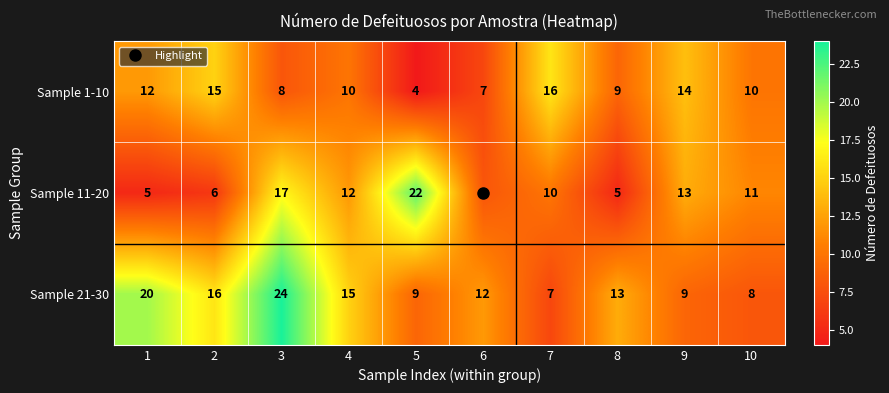

Where is Sample 11-20 nearest to the value 13?

9